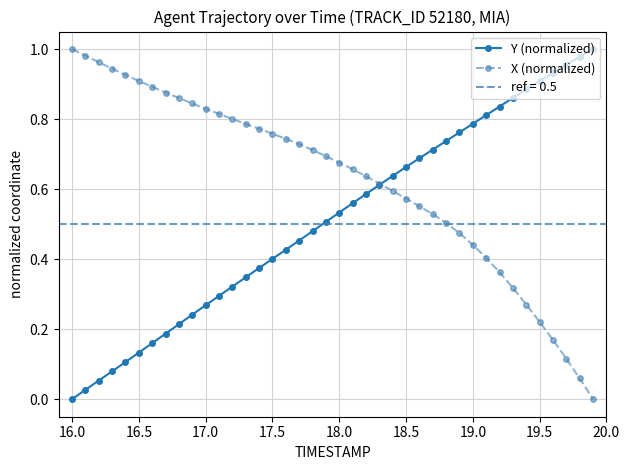

The Y (normalized) series shows 1.2 at 18.5. True or false?

False